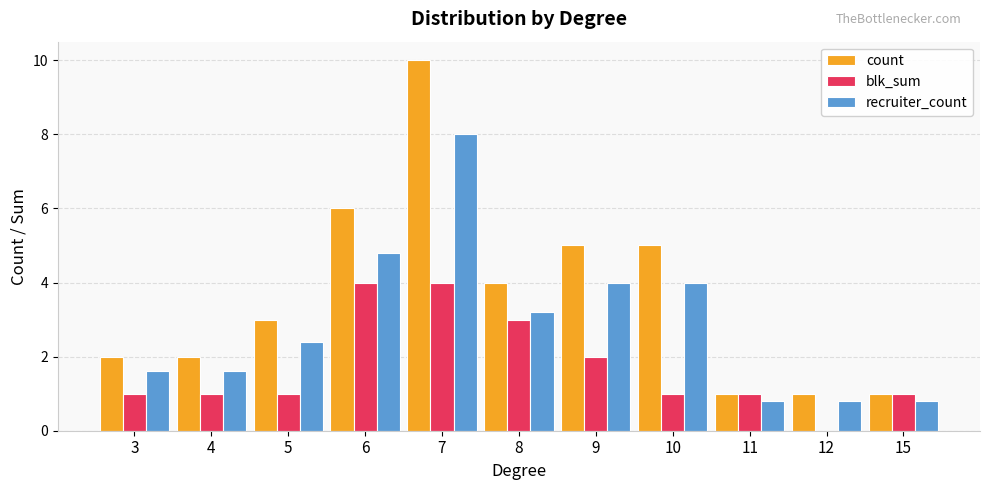

What is the sum of the count values at 6 and 12?

7.0